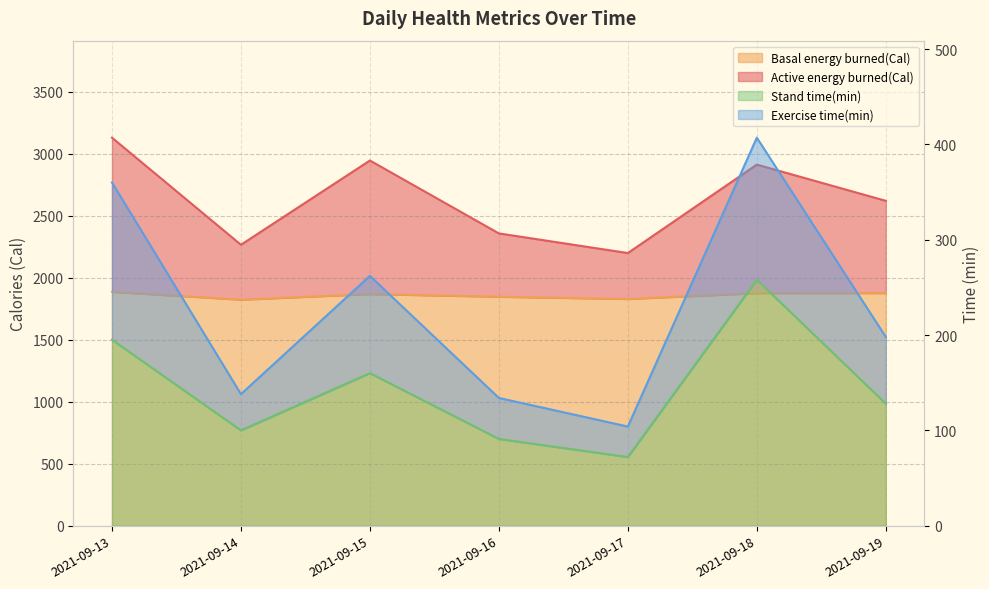

What is the average value of the Basal energy burned(Cal) series?

1857.4